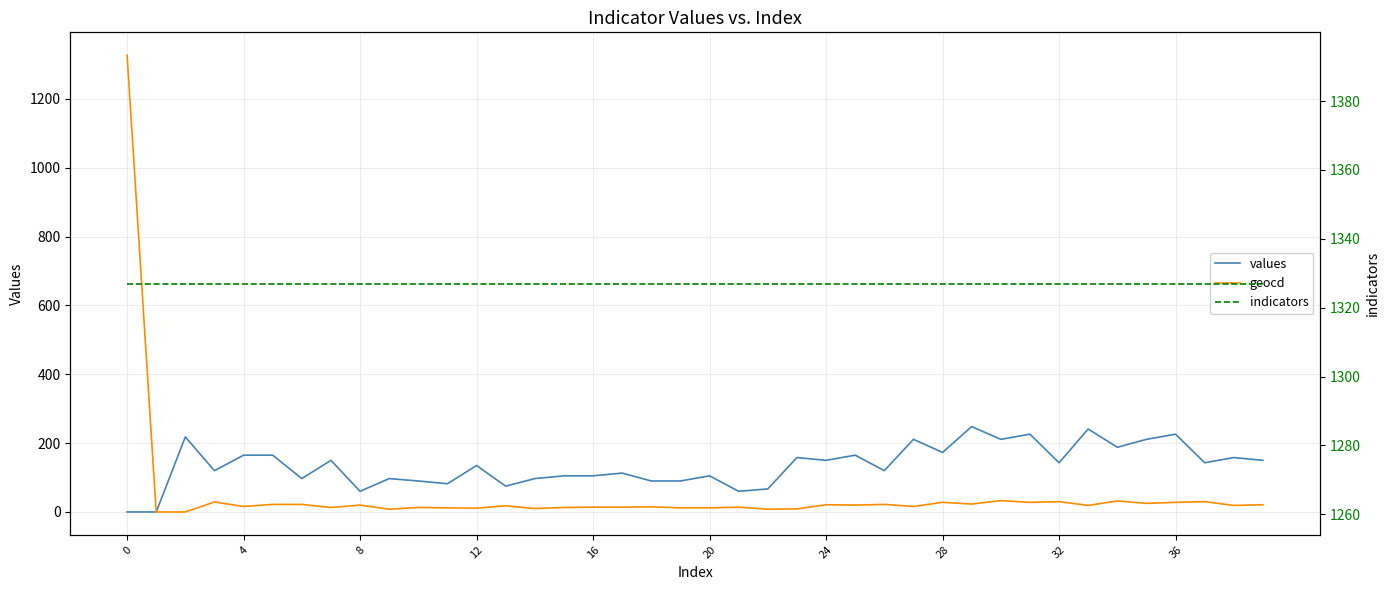

Which series has the largest range (max minus min)?

geocd